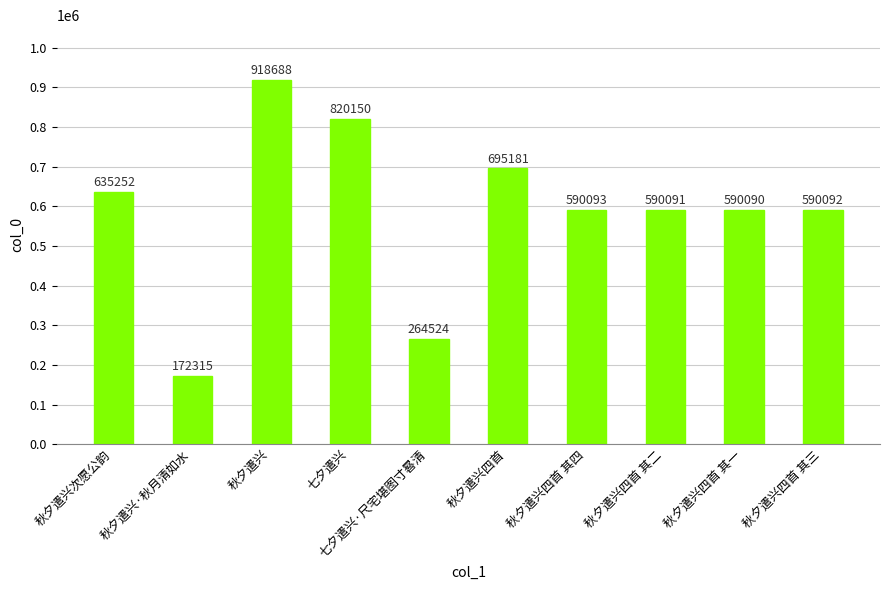

What is the maximum value shown in the chart?

918688